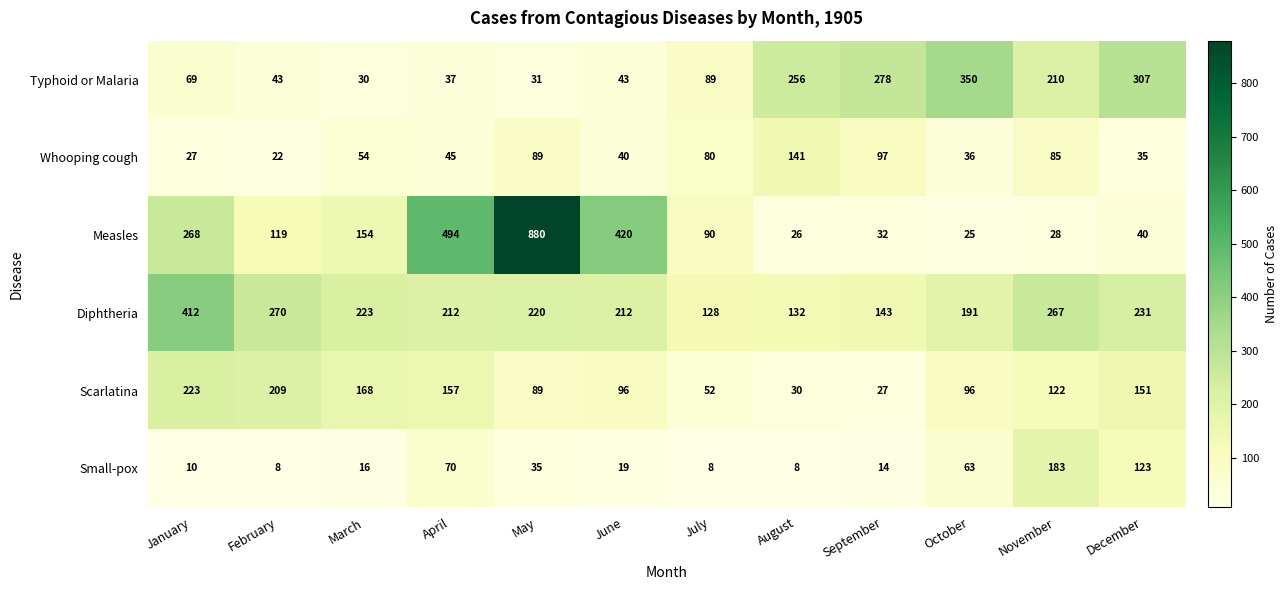

How many categories are shown in the chart?

12